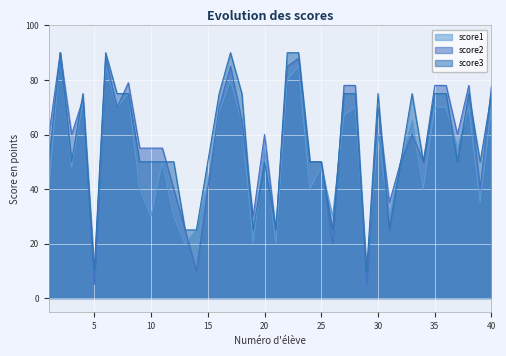

Between 8 and 31, which is larger?

8